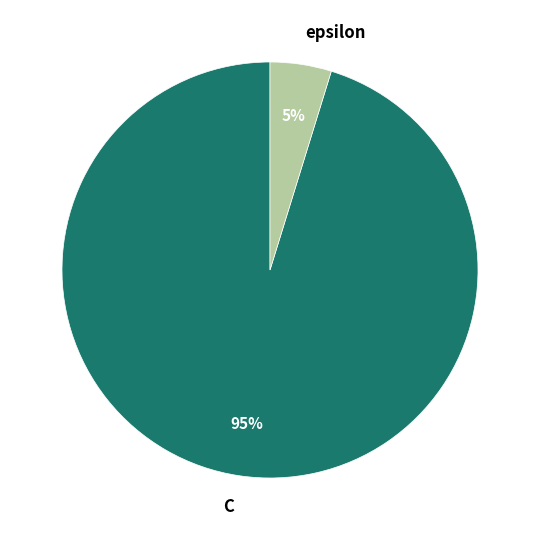

Which category accounts for the majority?

C